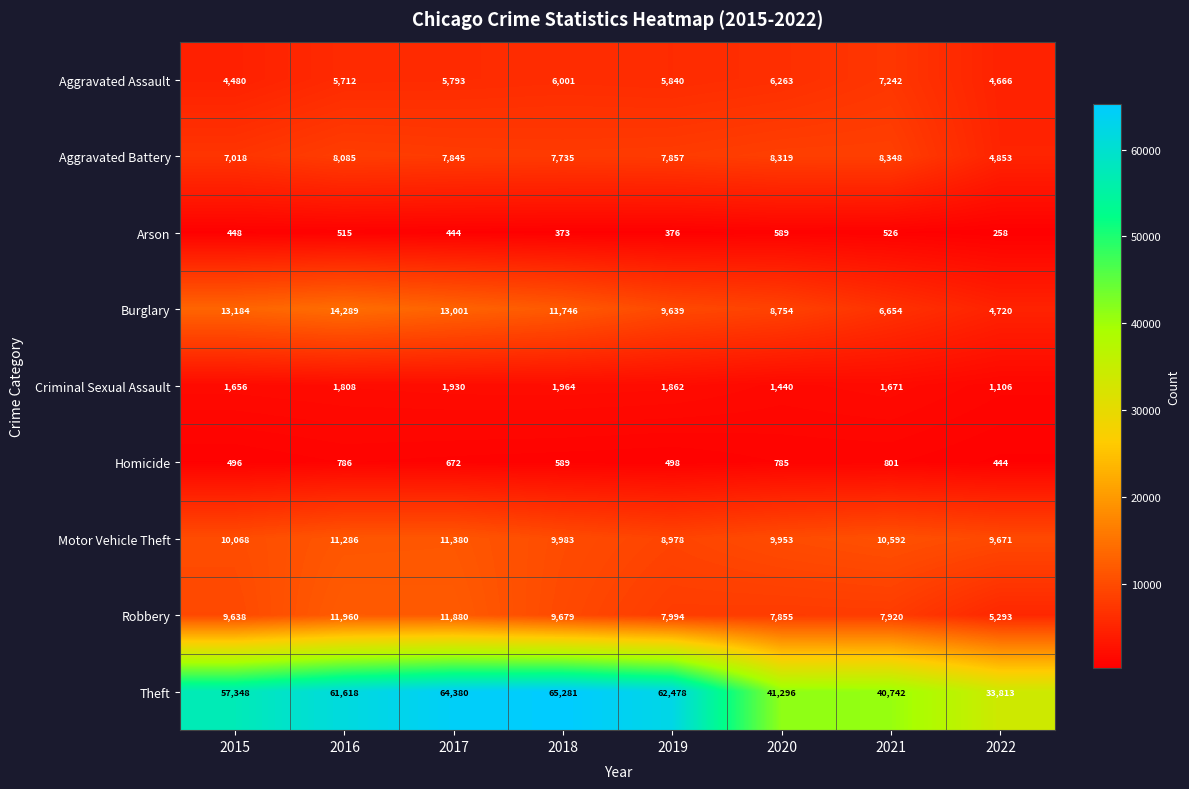

At how many categories does at least one series exceed 43469?

5